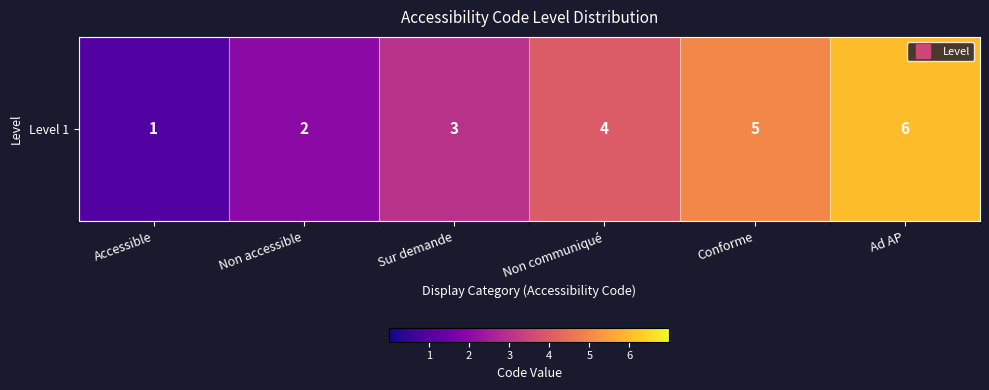

List the labels in order of value, largest first.

Ad AP, Conforme, Non communiqué, Sur demande, Non accessible, Accessible